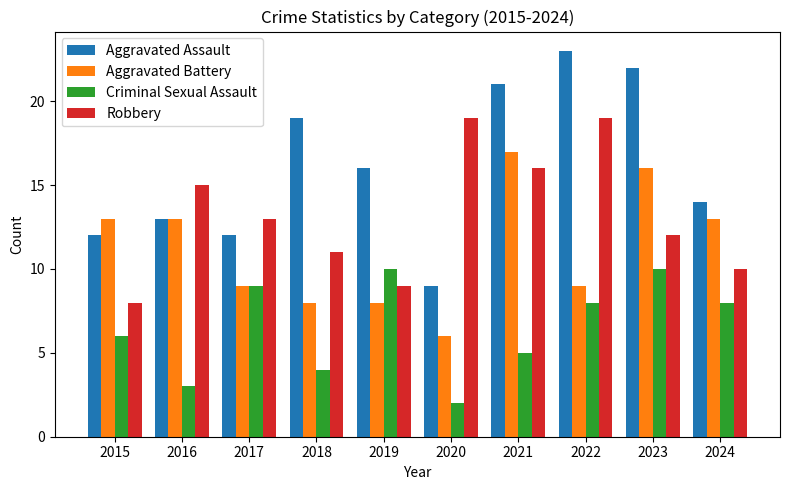

True or false: Aggravated Assault has a value of 33 at 2022.

False